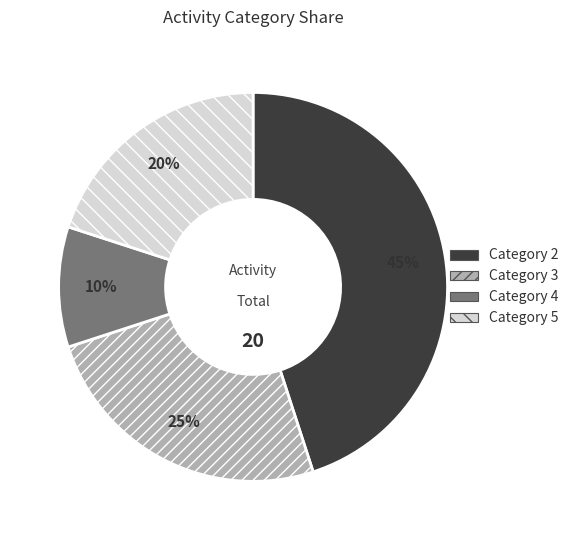

Is there any slice that represents more than half of the pie?

No